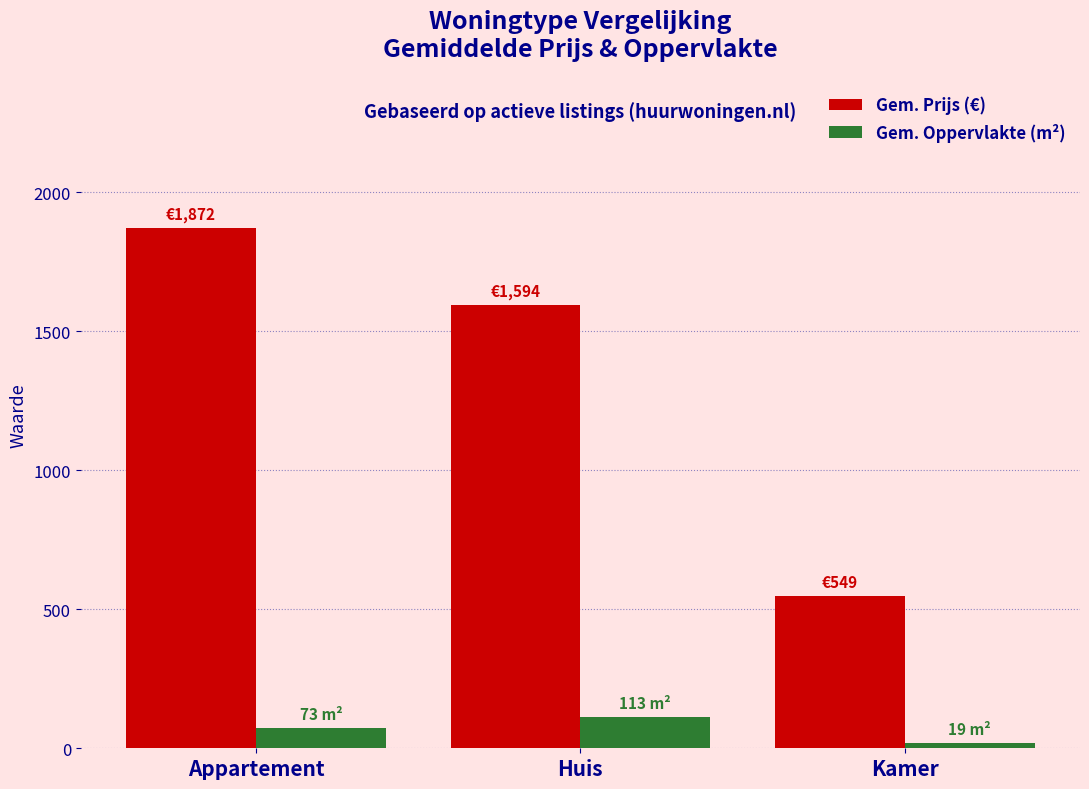

At which label does Gem. Prijs (€) reach its peak?

Appartement